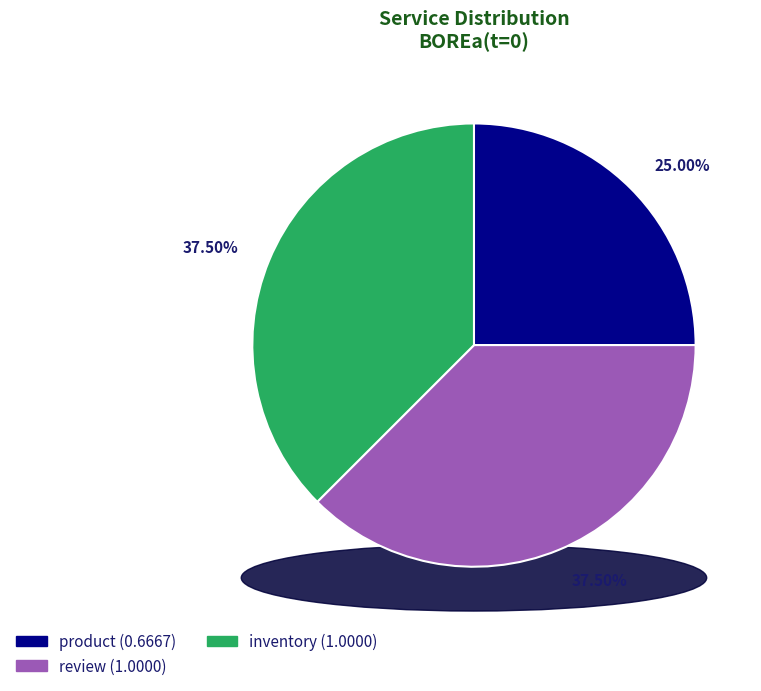

Combined, do product and review account for over 50%?

Yes